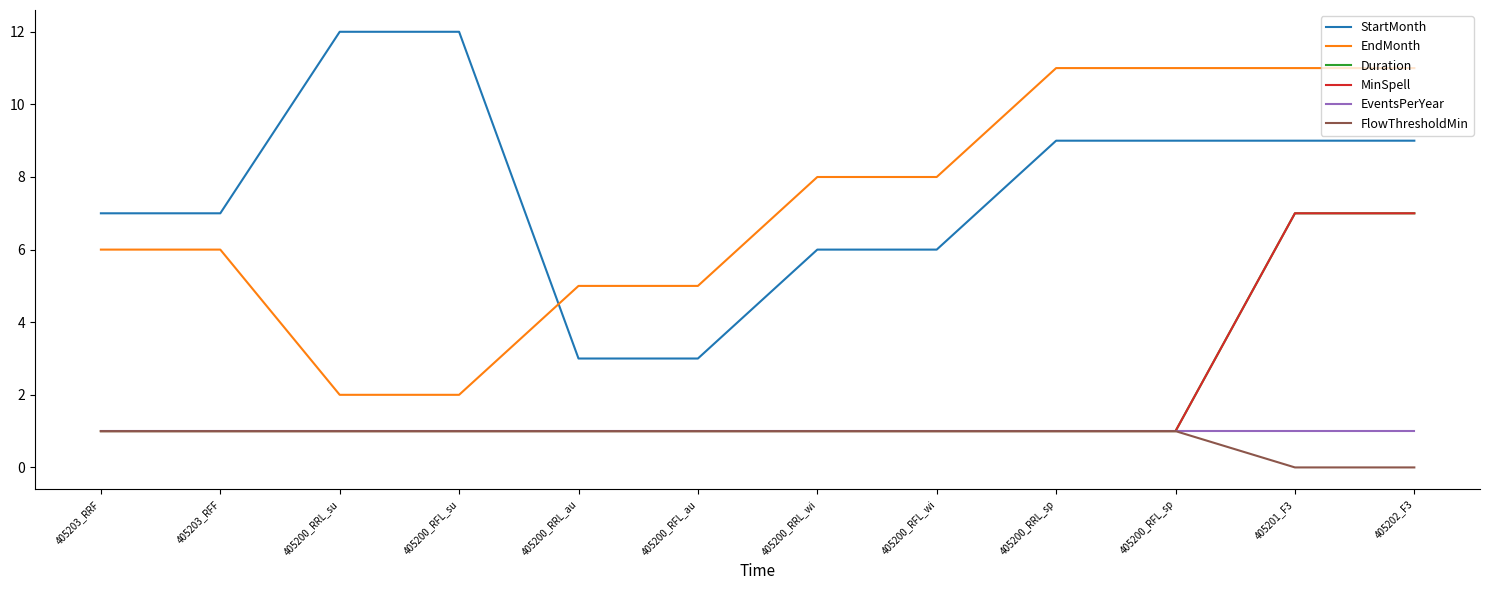

Does the chart have visible grid lines?

No